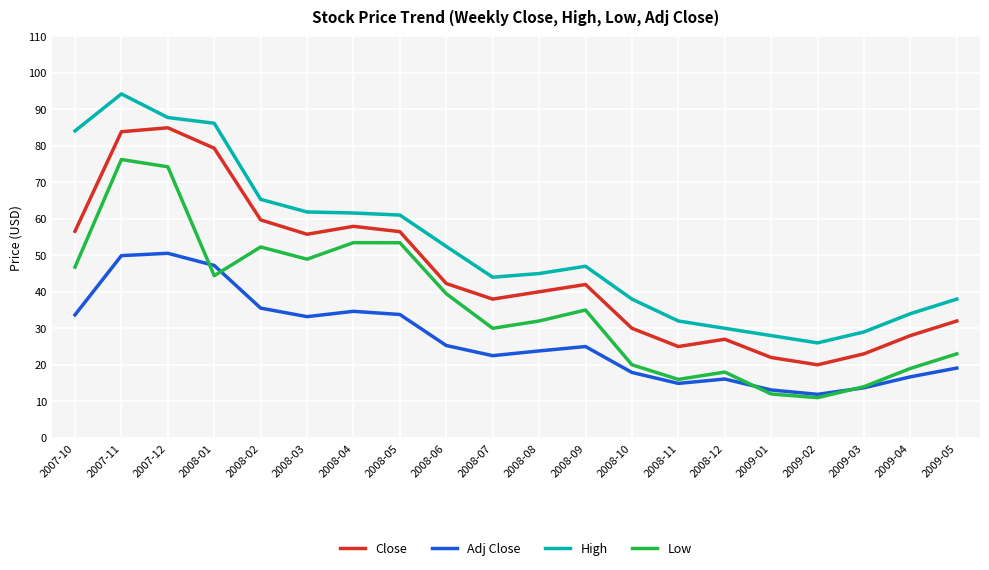

What position from the right is 2007-12?

18